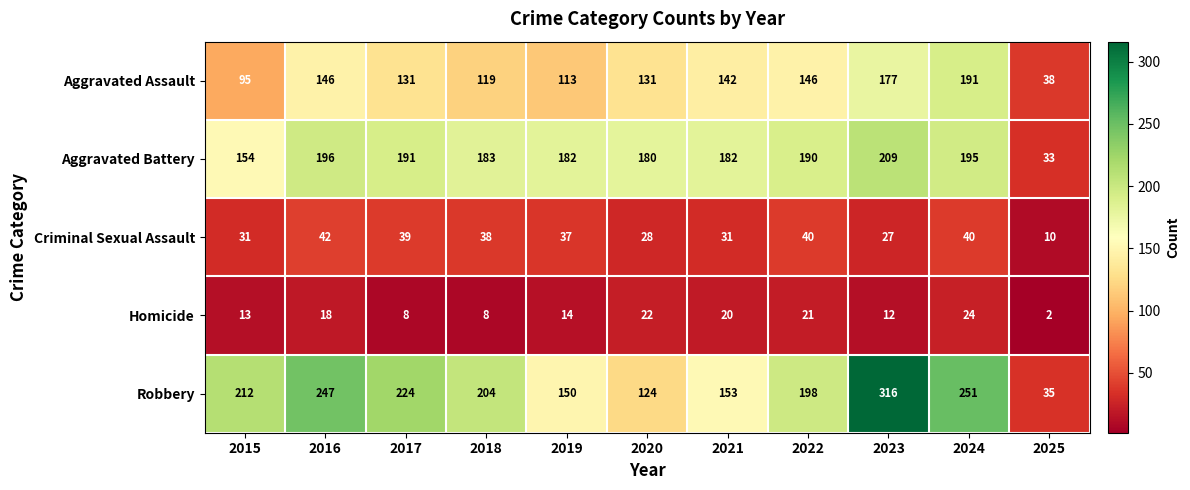

How many distinct data groups are displayed?

5